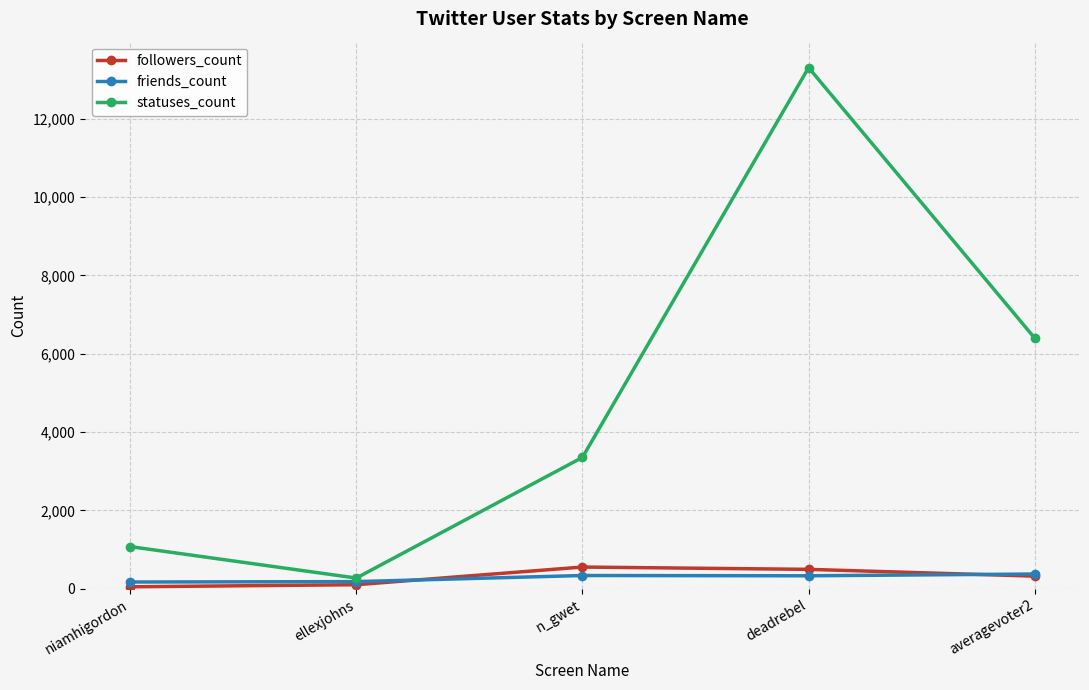

At deadrebel, list the series in order from smallest to largest.

friends_count, followers_count, statuses_count